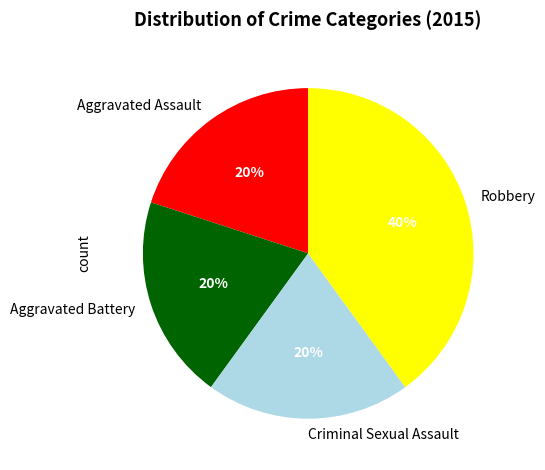

The Aggravated Assault slice represents 6% of the pie. True or false?

False